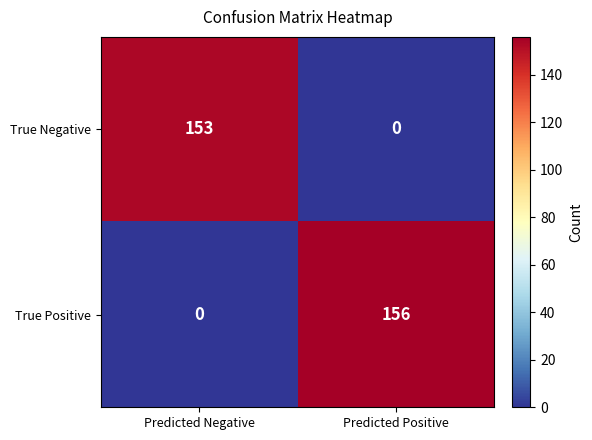

Which series changed the most between Predicted Negative and Predicted Positive?

True Positive